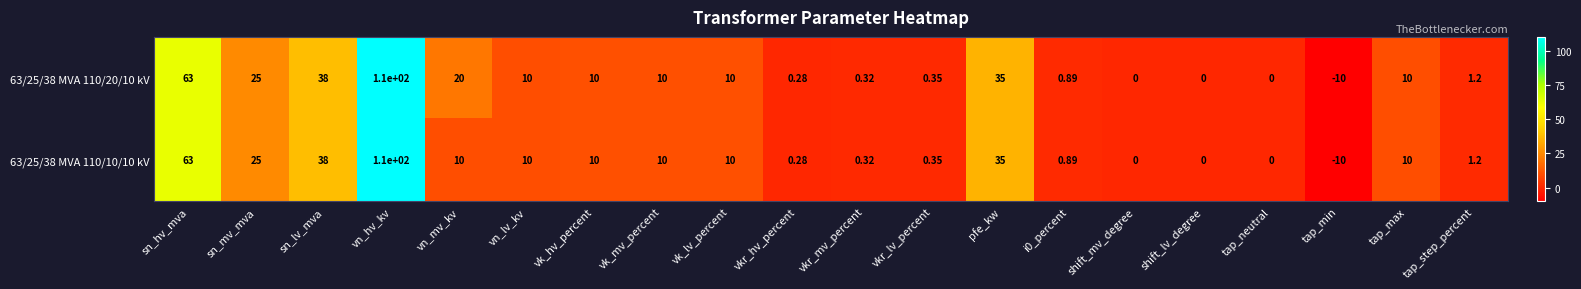

Which label corresponds to the smallest value in the chart?

tap_min